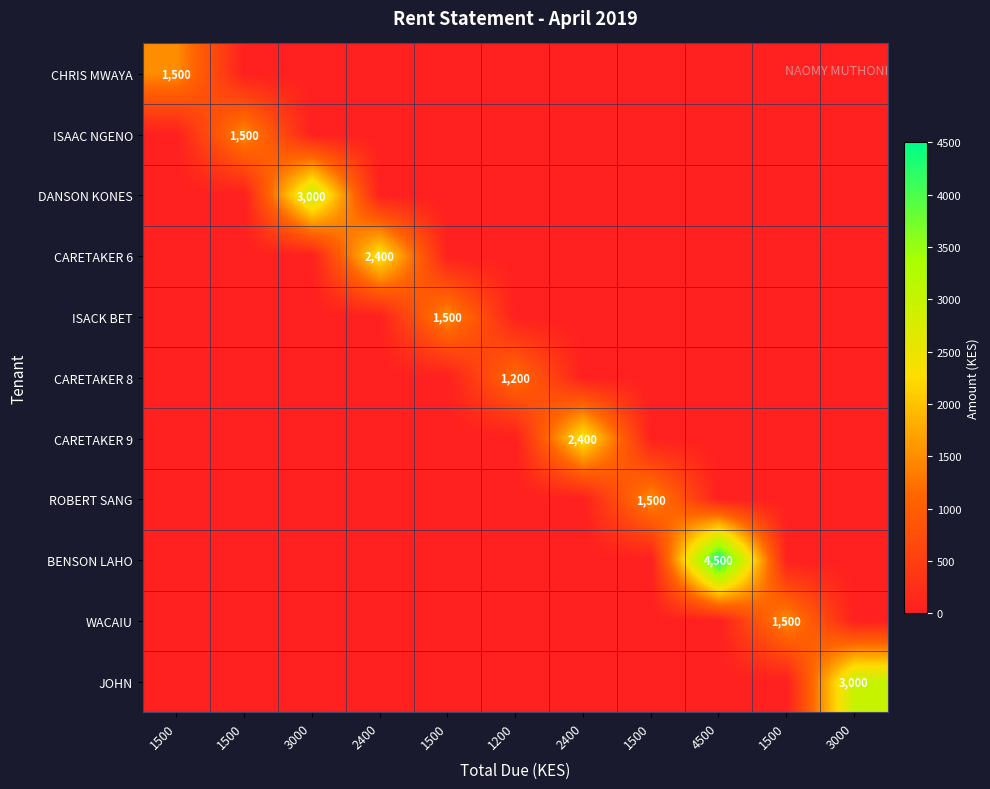

Is it true that CARETAKER 9 equals 0 at 1500?

True